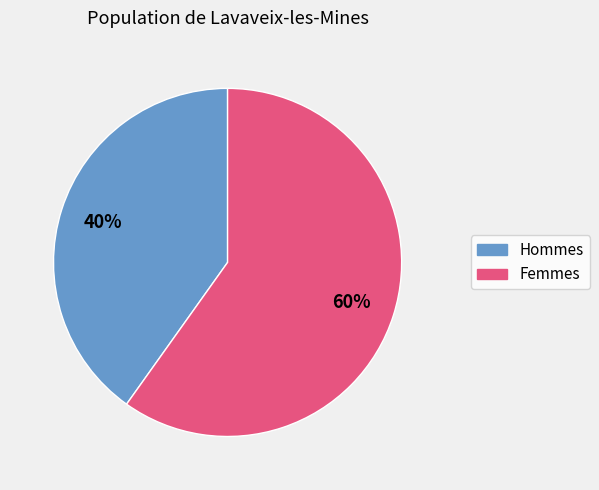

Is there any slice that represents more than half of the pie?

Yes